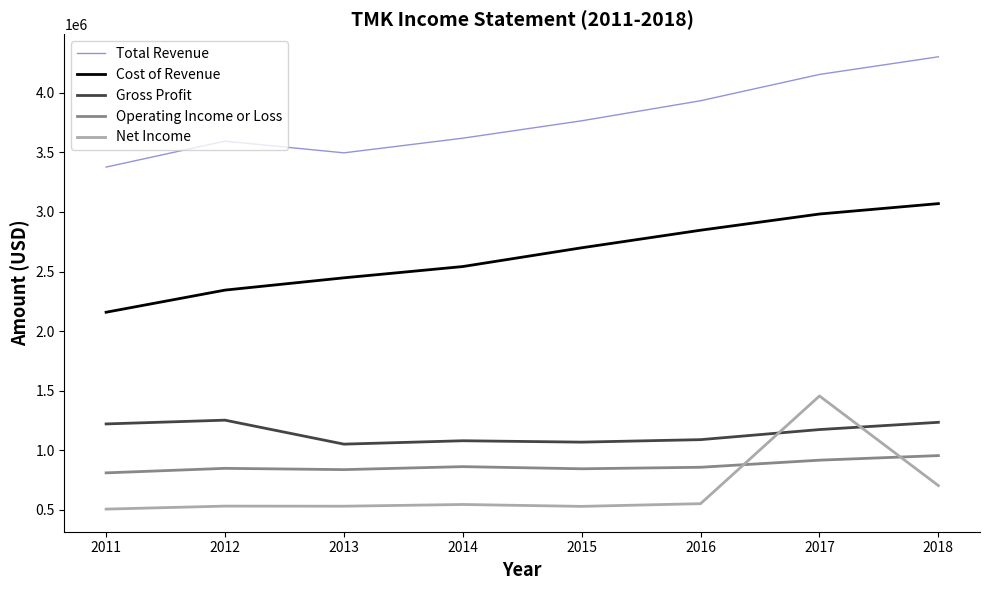

What are all the series names shown in the legend?

Total Revenue, Cost of Revenue, Gross Profit, Operating Income or Loss, Net Income